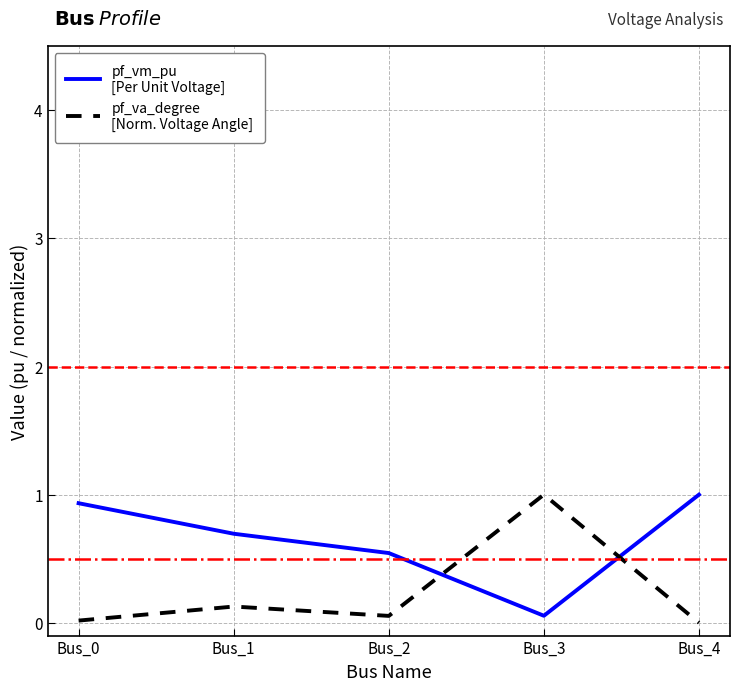

What is the total value across all series at Bus_1?

0.8